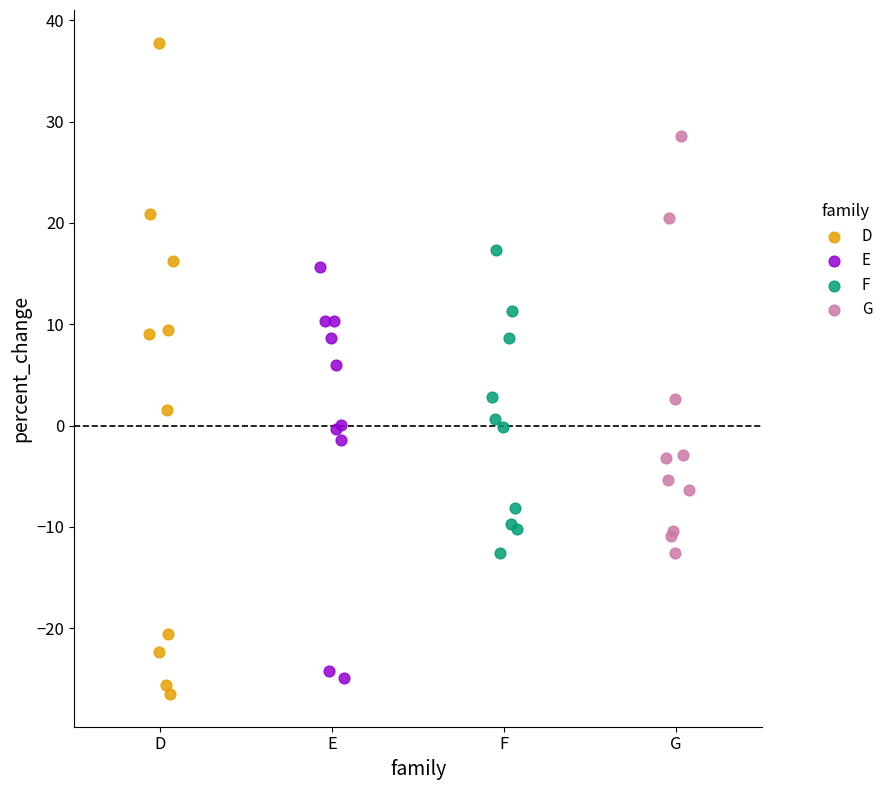

What are all the series names shown in the legend?

D, E, F, G